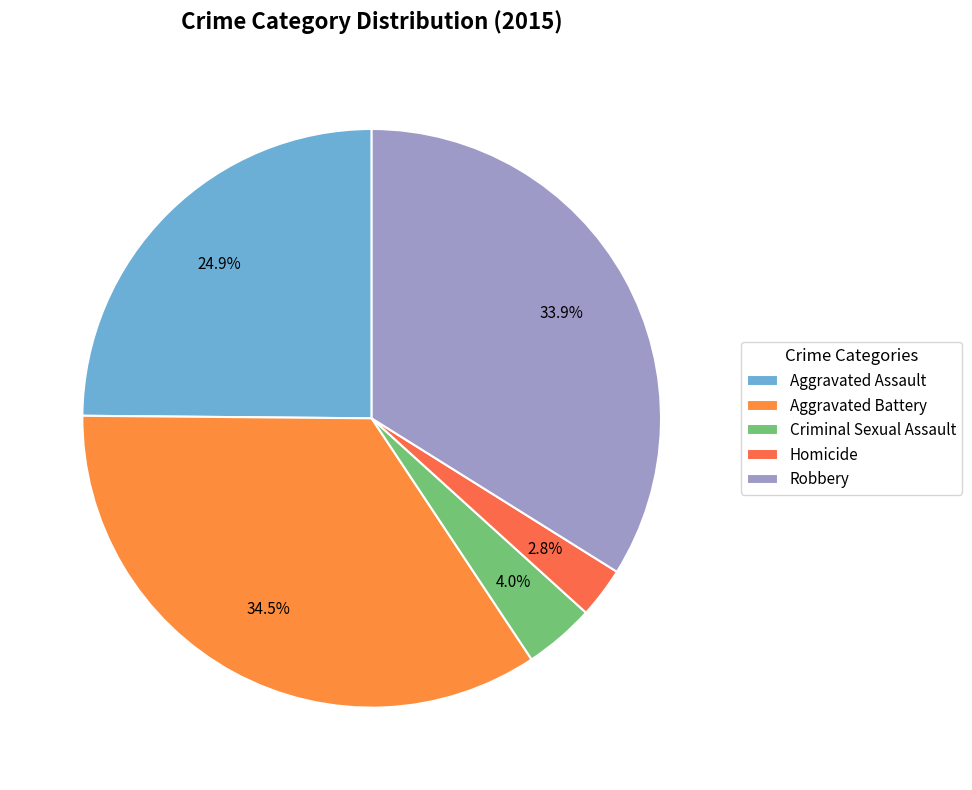

Which slice is the smallest?

Homicide